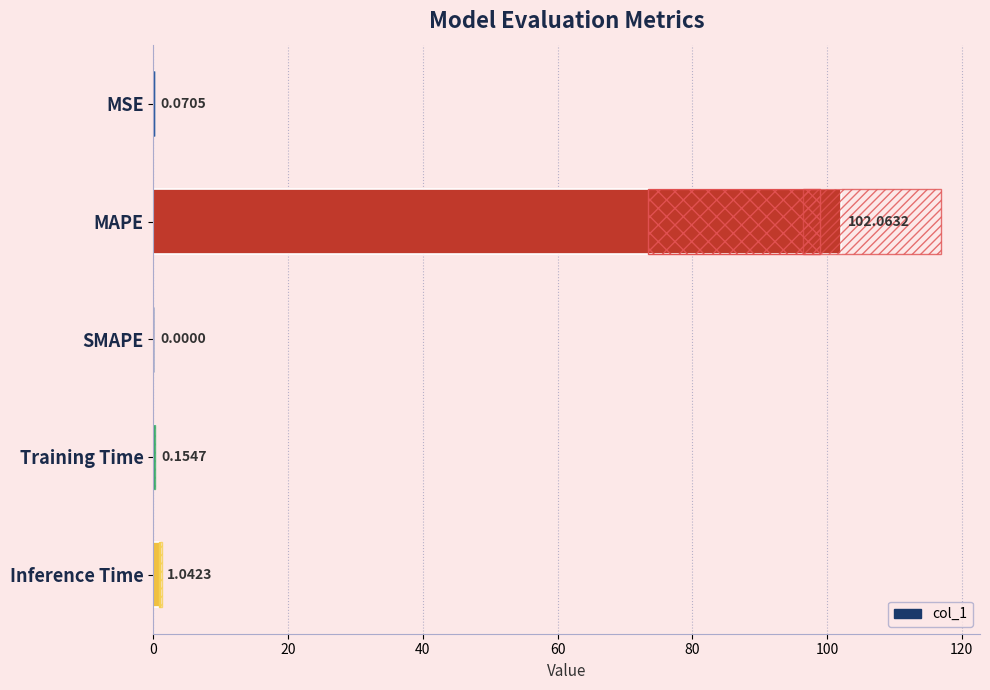

What is the greatest value displayed?

102.1